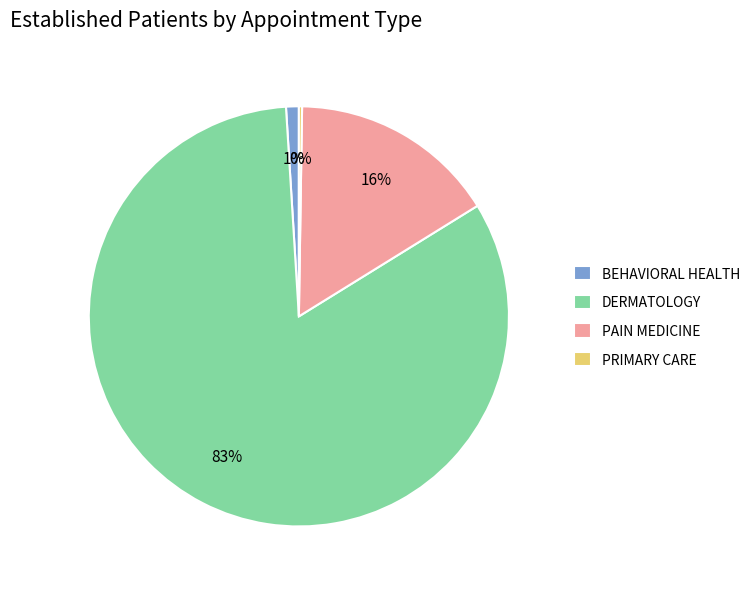

To the nearest percent, what is the difference between the largest and smallest slice percentages?

83%